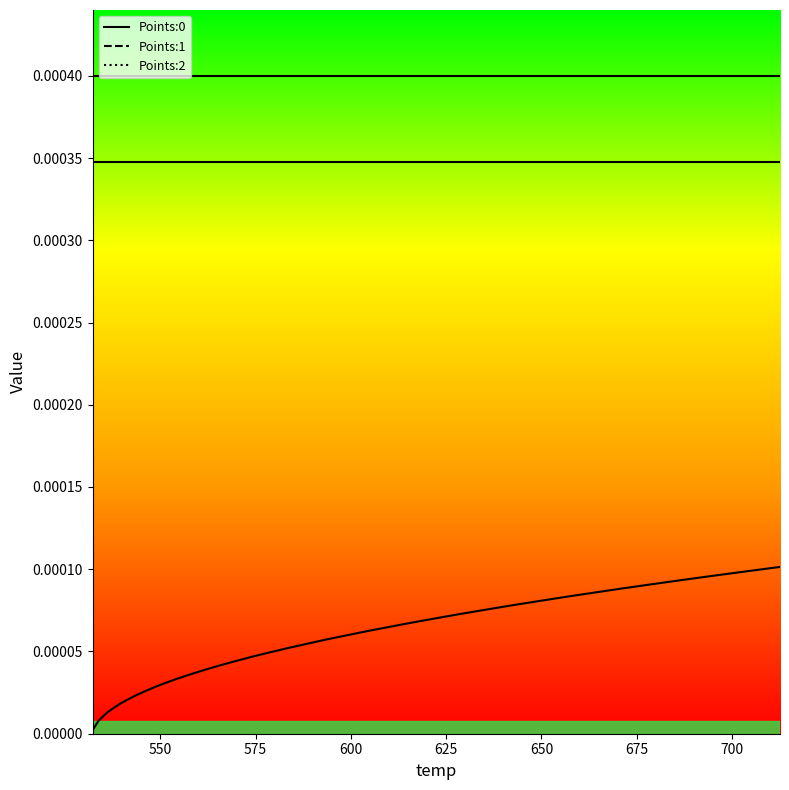

Count the number of data series in this chart.

3